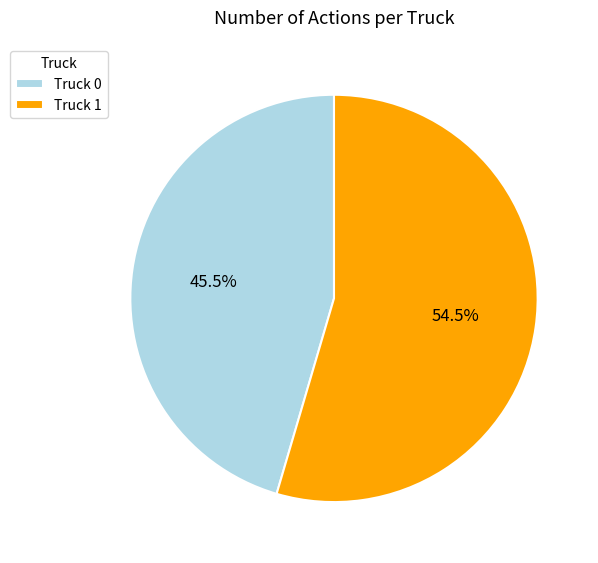

Which slice is the largest?

Truck 1